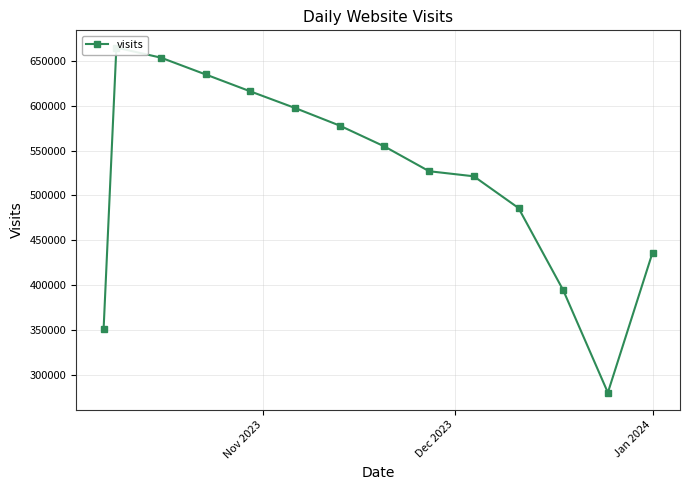

What is the smallest value displayed?

279759.1